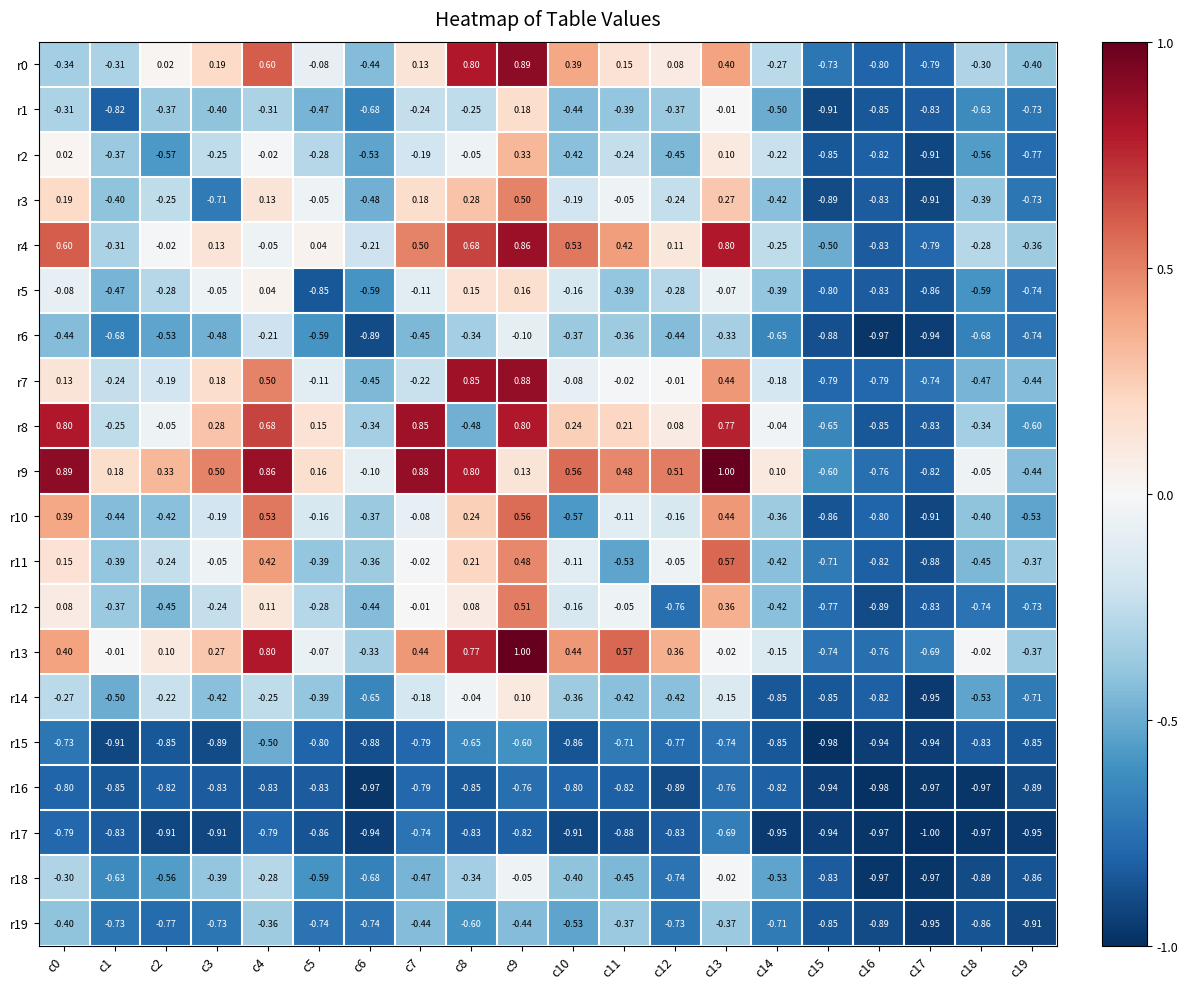

Is the value of r19 at c11 greater than the value of r6 at c4?

No